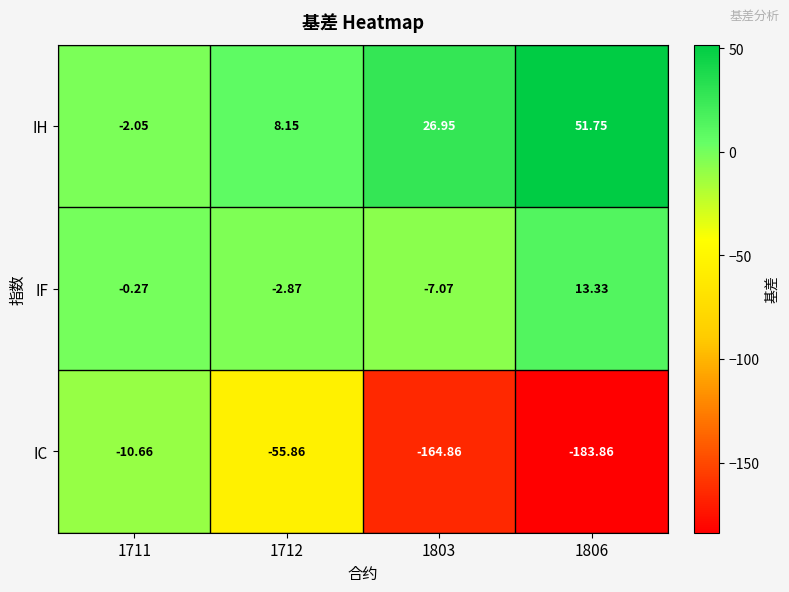

What is the spread (max minus min) of values at 1712?

64.0